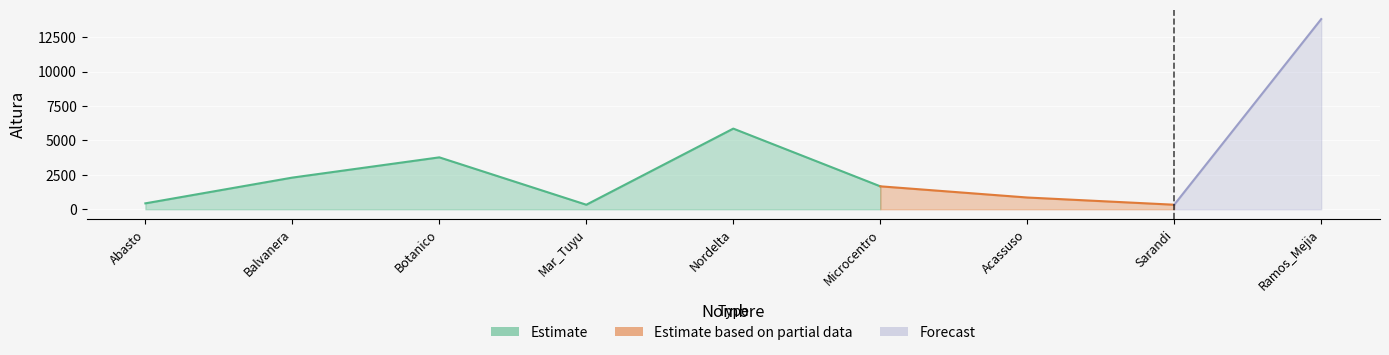

List the labels in order of value, largest first.

Ramos_Mejia, Nordelta, Botanico, Balvanera, Microcentro, Acassuso, Abasto, Mar_Tuyu, Sarandi